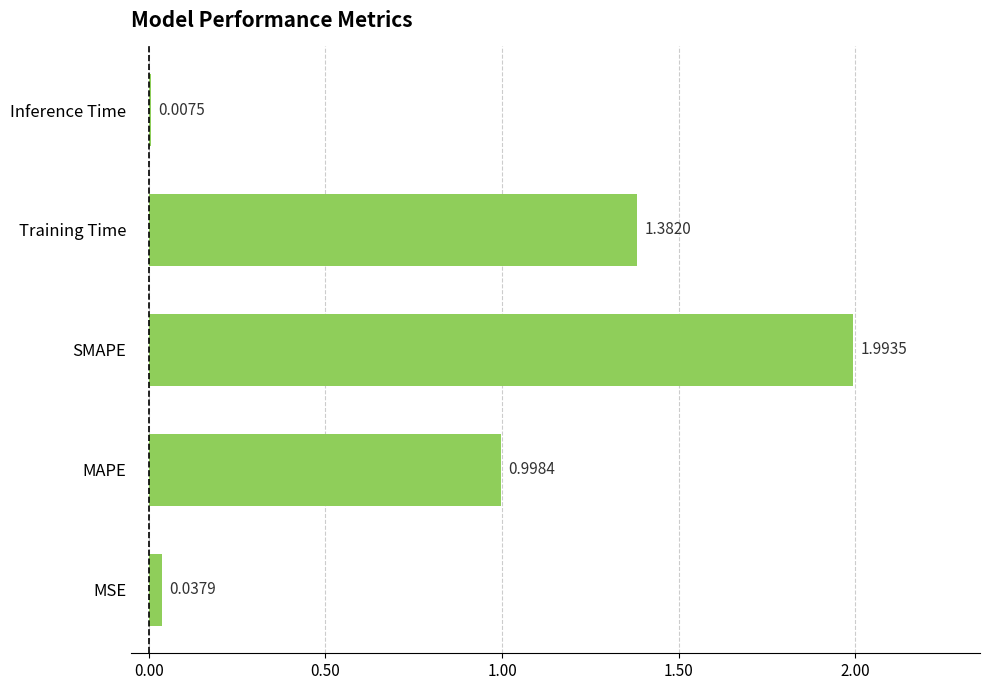

What is the sum of all values?

4.4